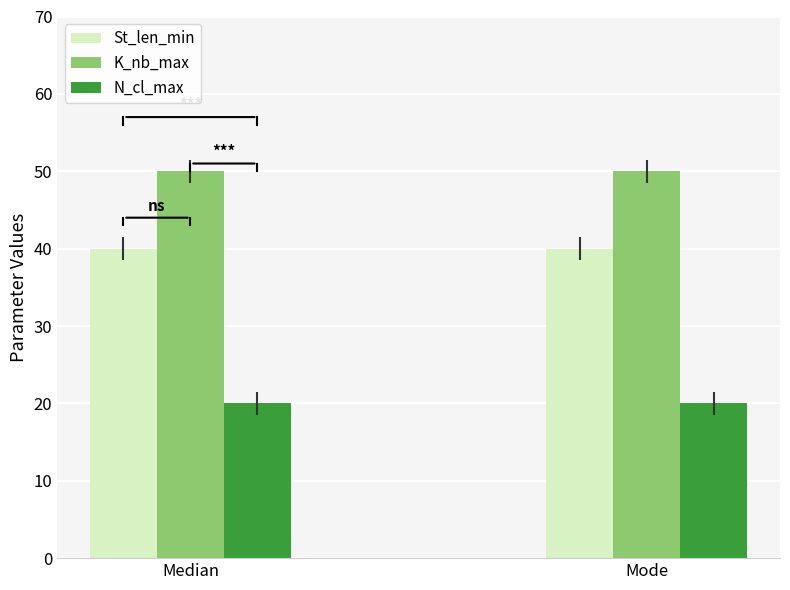

What is the label of the 2nd bar from the right?

Median